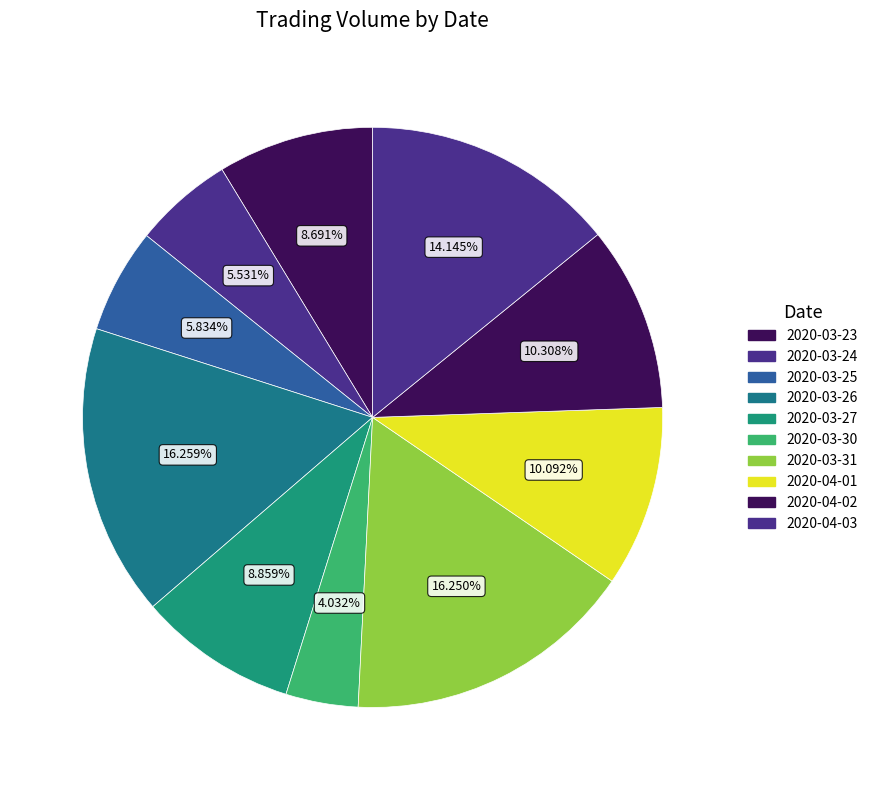

Count the number of slices in the pie.

10